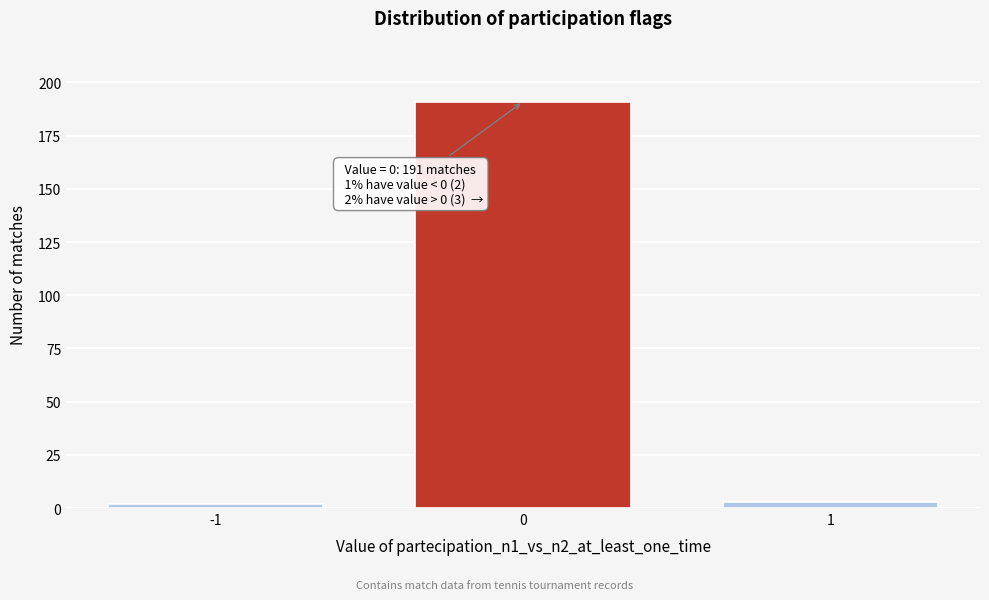

Reading left to right, extract all data points from this chart.

-1=2	0=191	1=3